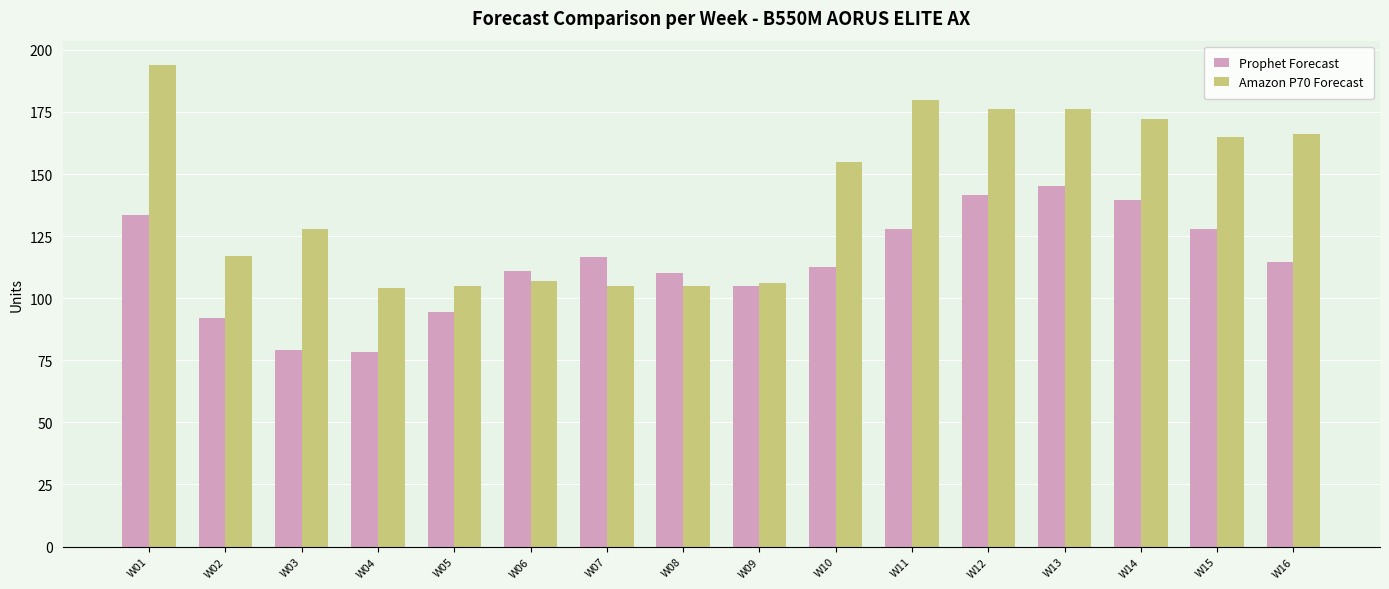

True or false: Amazon P70 Forecast has a value of 105.0 at W05.

True